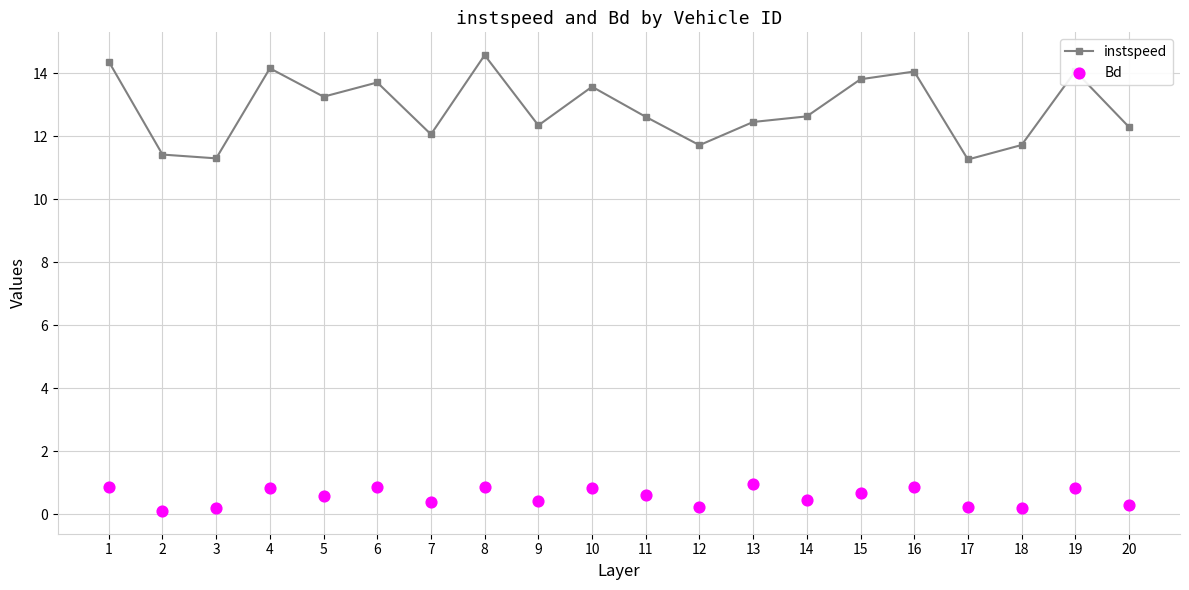

At which category is the sum across all series the highest?

8